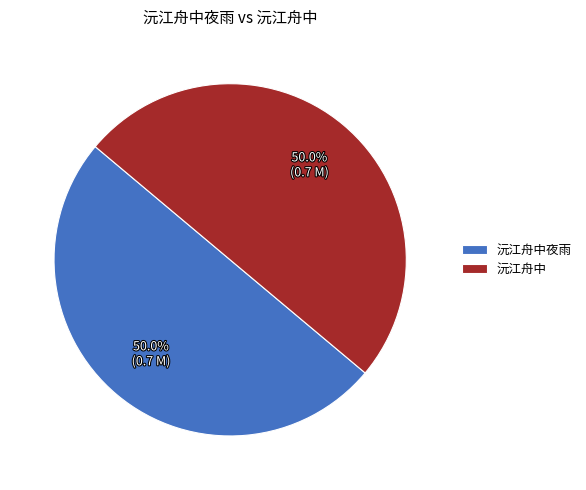

Is it true that 沅江舟中 is 62% of the pie?

False